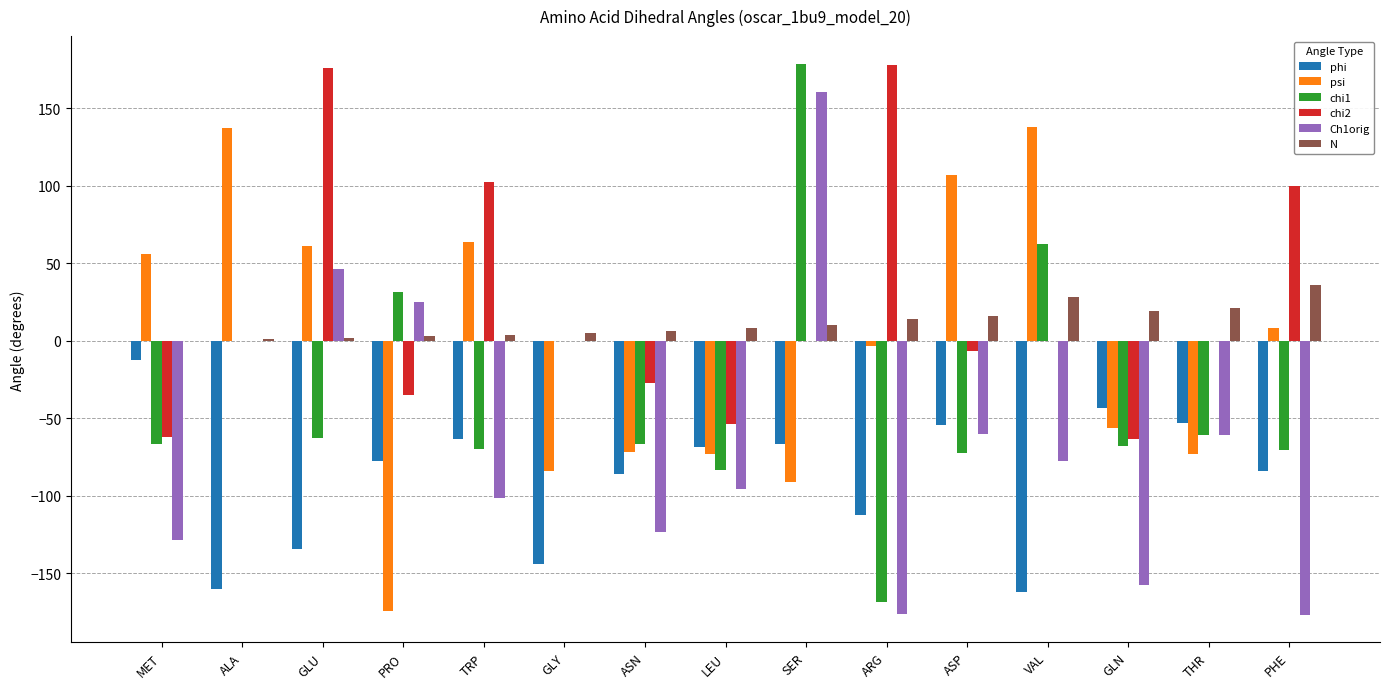

Is the value of Ch1orig at PHE greater than the value of psi at GLU?

No